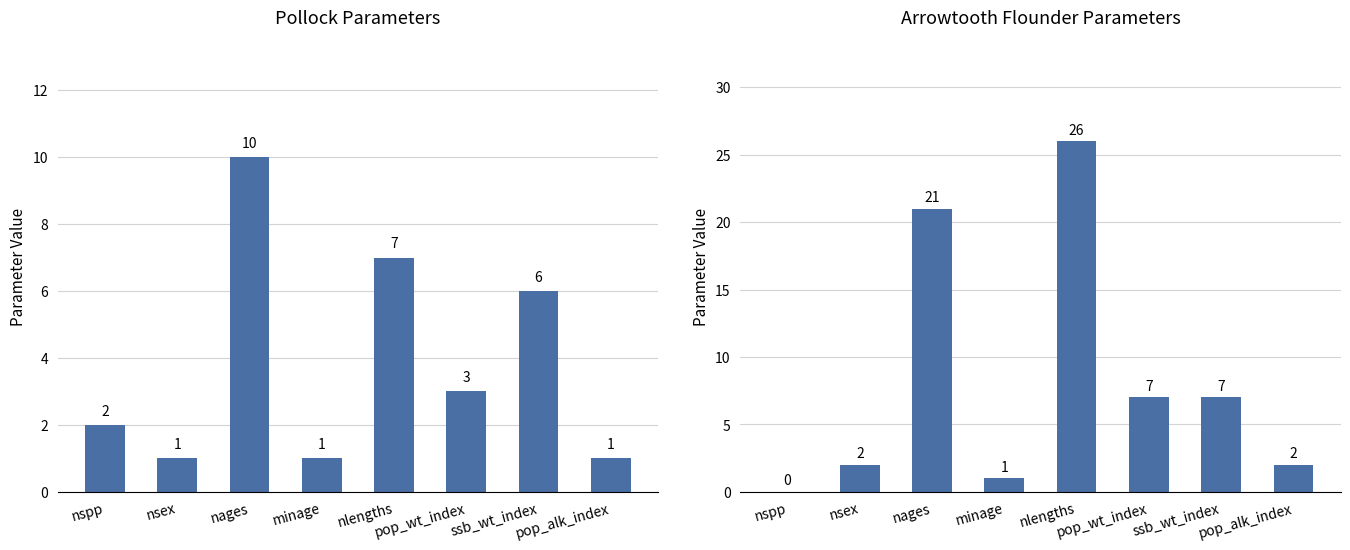

Rank the series by their average value, from lowest to highest.

Pollock, Arrowtooth flounder